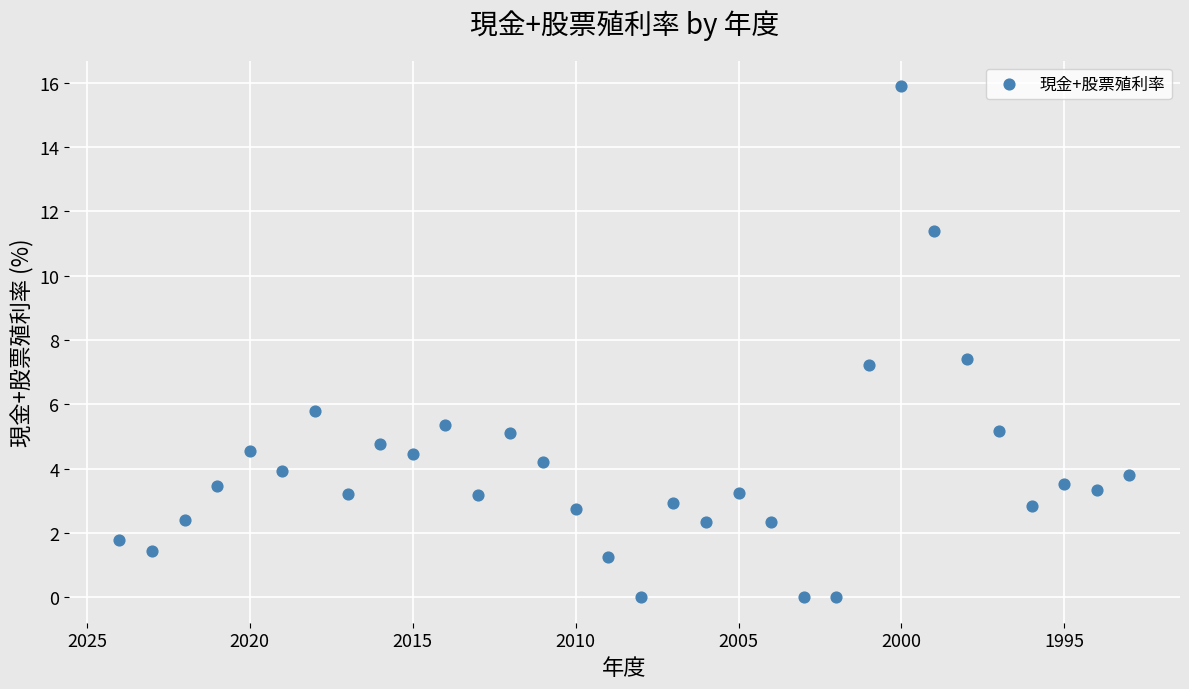

What Y value in the scatter plot is closest to 7?

7.2